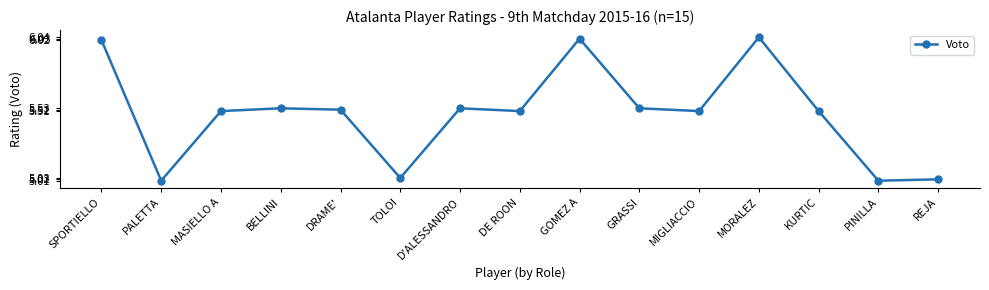

What is the label of the 14th point from the right?

PALETTA